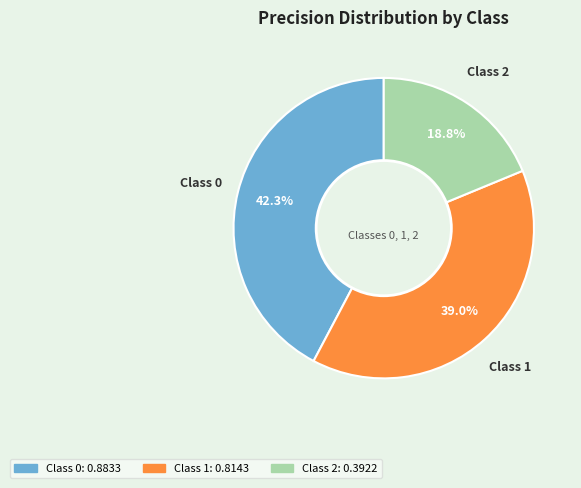

Is there a majority slice in this chart?

No